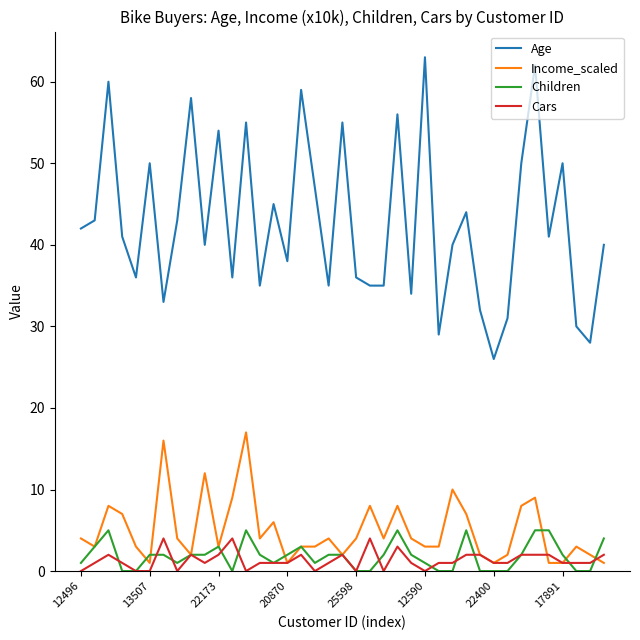

Which series has the largest total across all categories?

Age